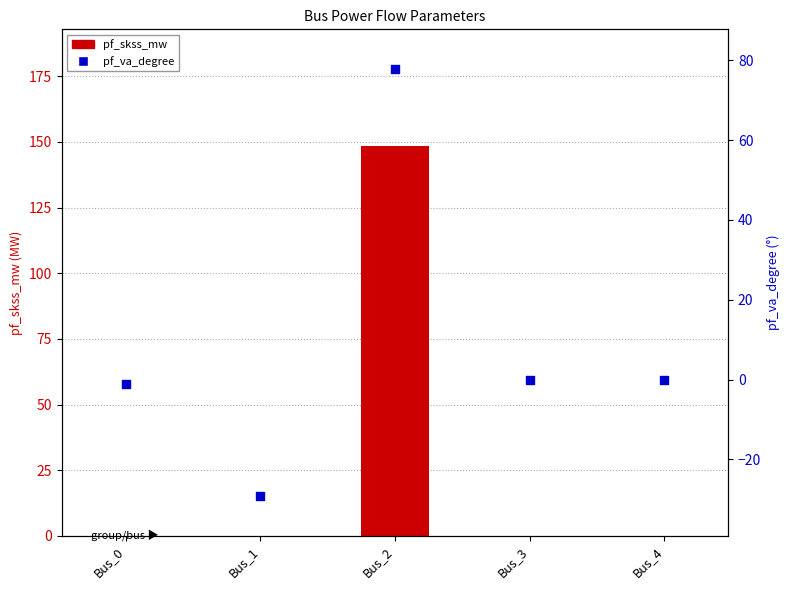

Is the value of pf_skss_mw at Bus_0 greater than the value of pf_va_degree at Bus_2?

No